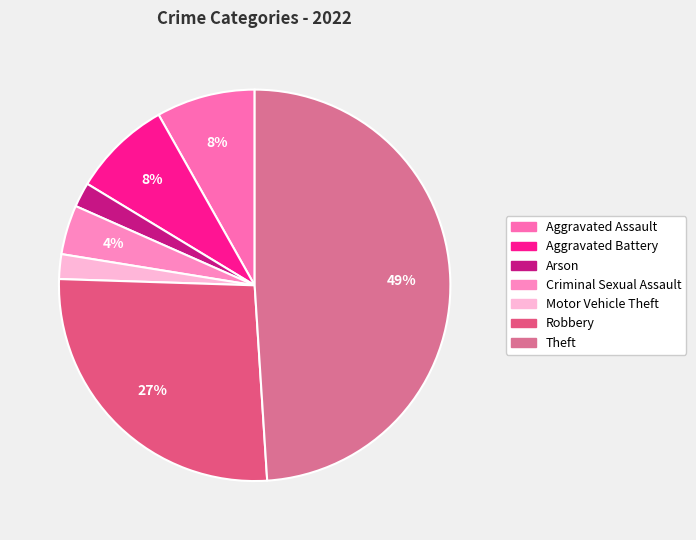

How many slices are in this pie chart?

7